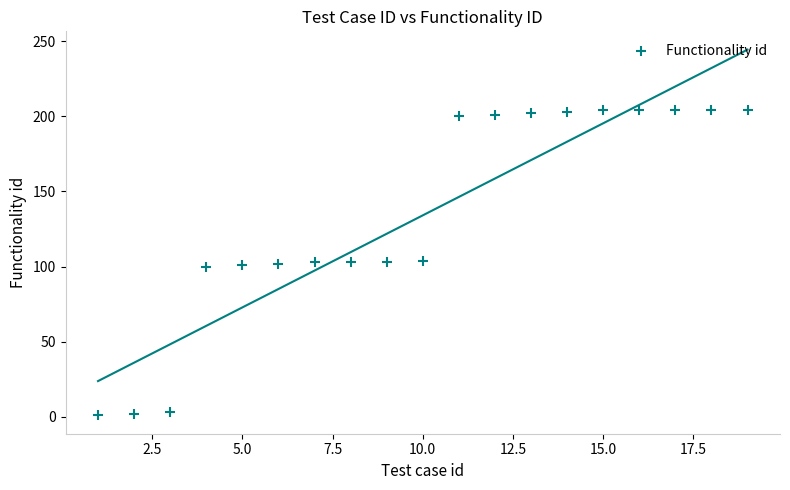

What is the range of Y values (max minus min)?

203